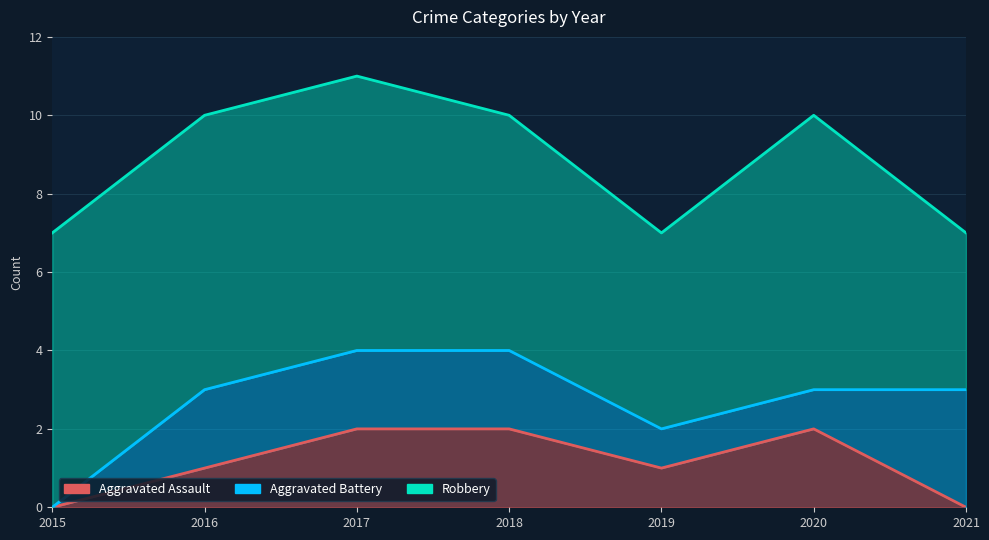

True or false: Aggravated Assault has a value of 0 at 2021.

True